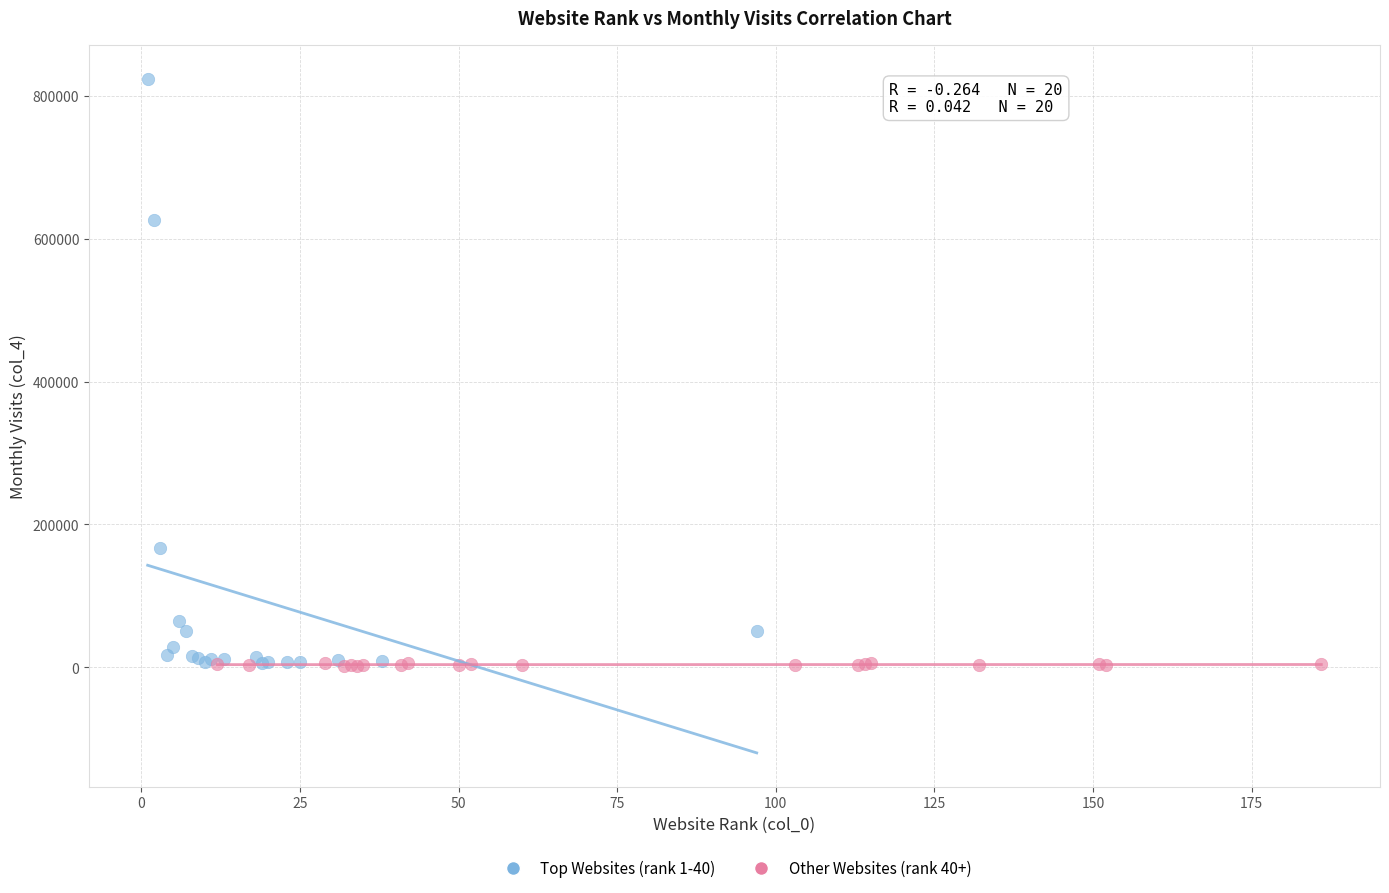

Which series contains the highest Y value?

Top Websites (rank 1-40)